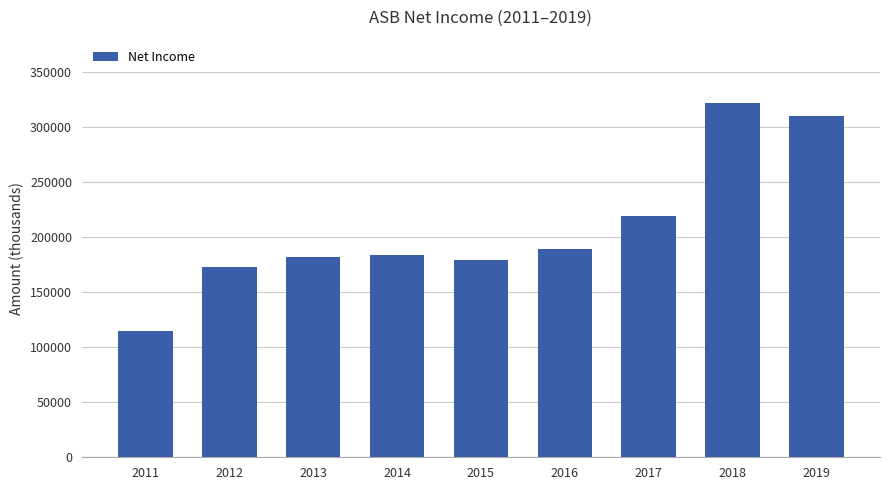

What is the change in value from 2015 to 2019?

+130200